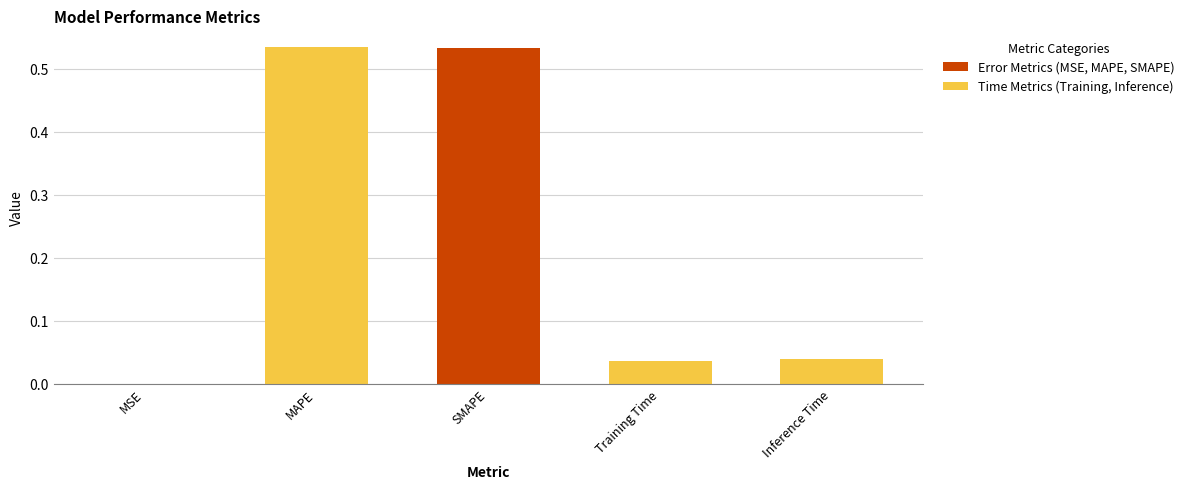

Which has a higher value, MAPE or Inference Time?

MAPE